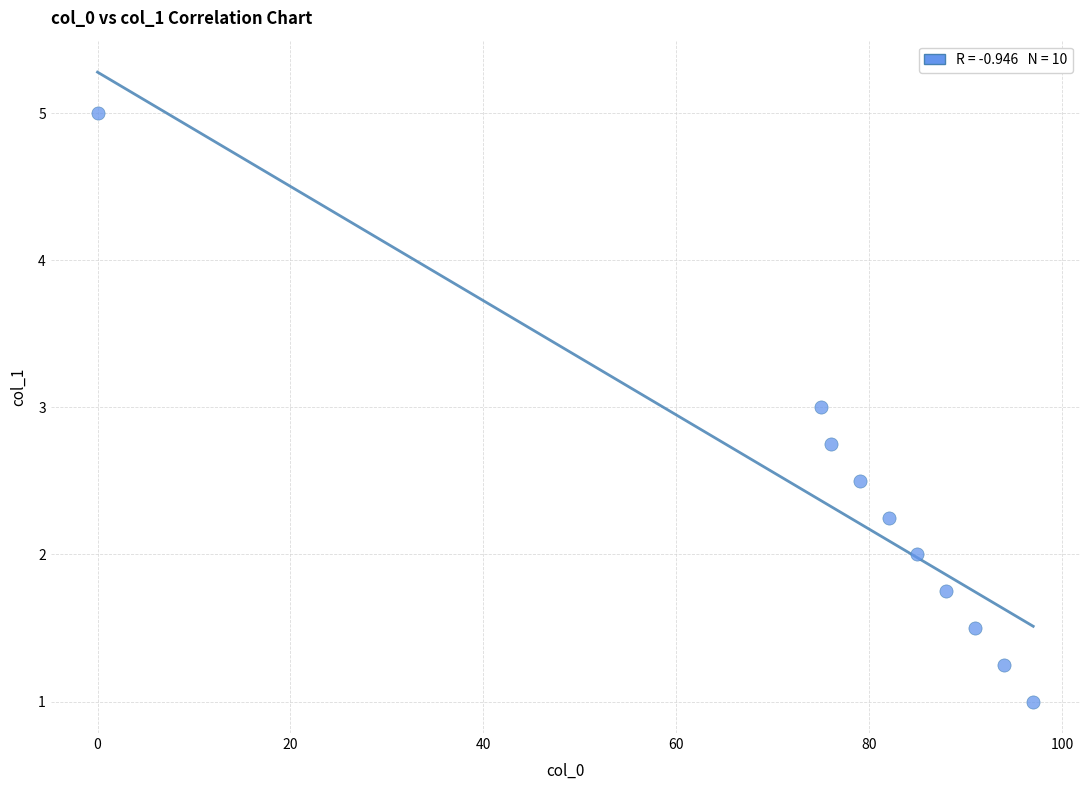

What is the average X value?

76.7